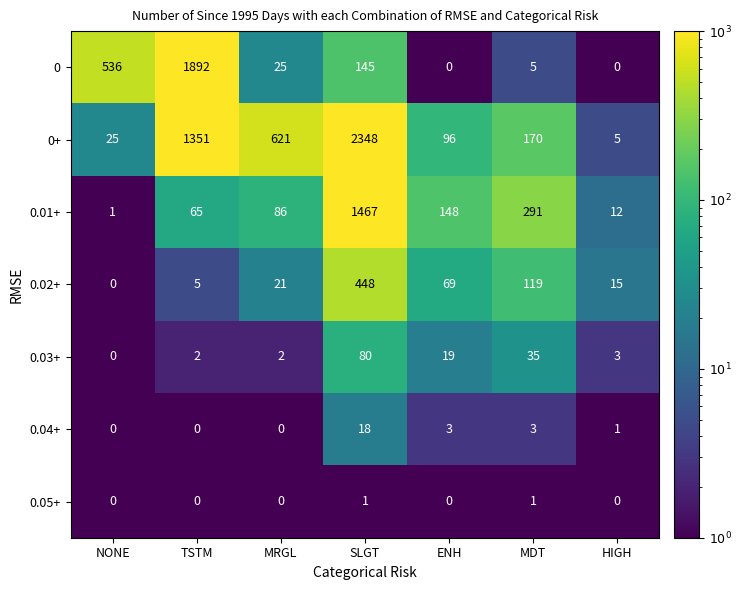

What is the greatest value displayed?

2348